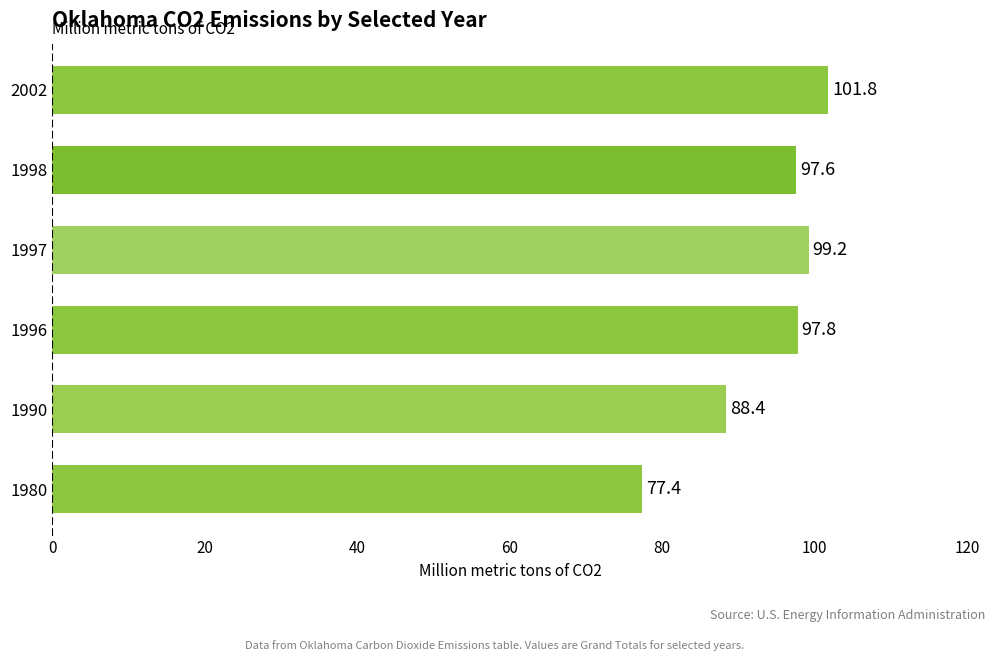

Rank the categories by value from highest to lowest.

2002, 1997, 1996, 1998, 1990, 1980